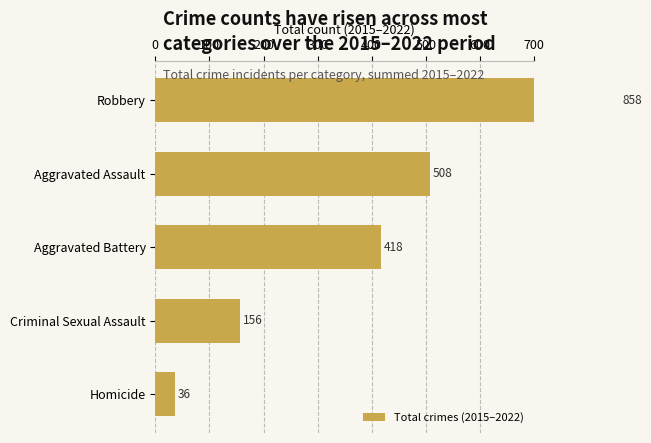

What is the change in value from Criminal Sexual Assault to Homicide?

-120